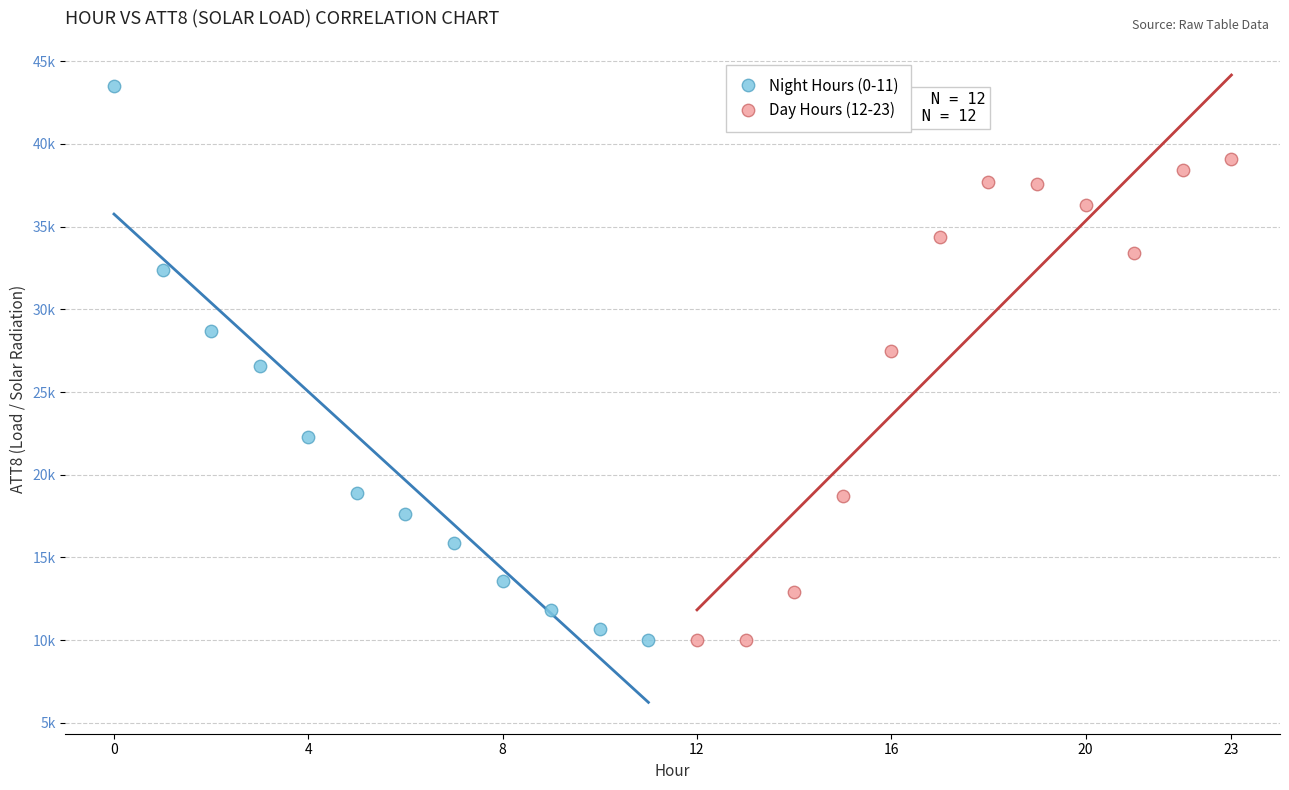

What are all the series names shown in the legend?

Night Hours (0-11), Day Hours (12-23)